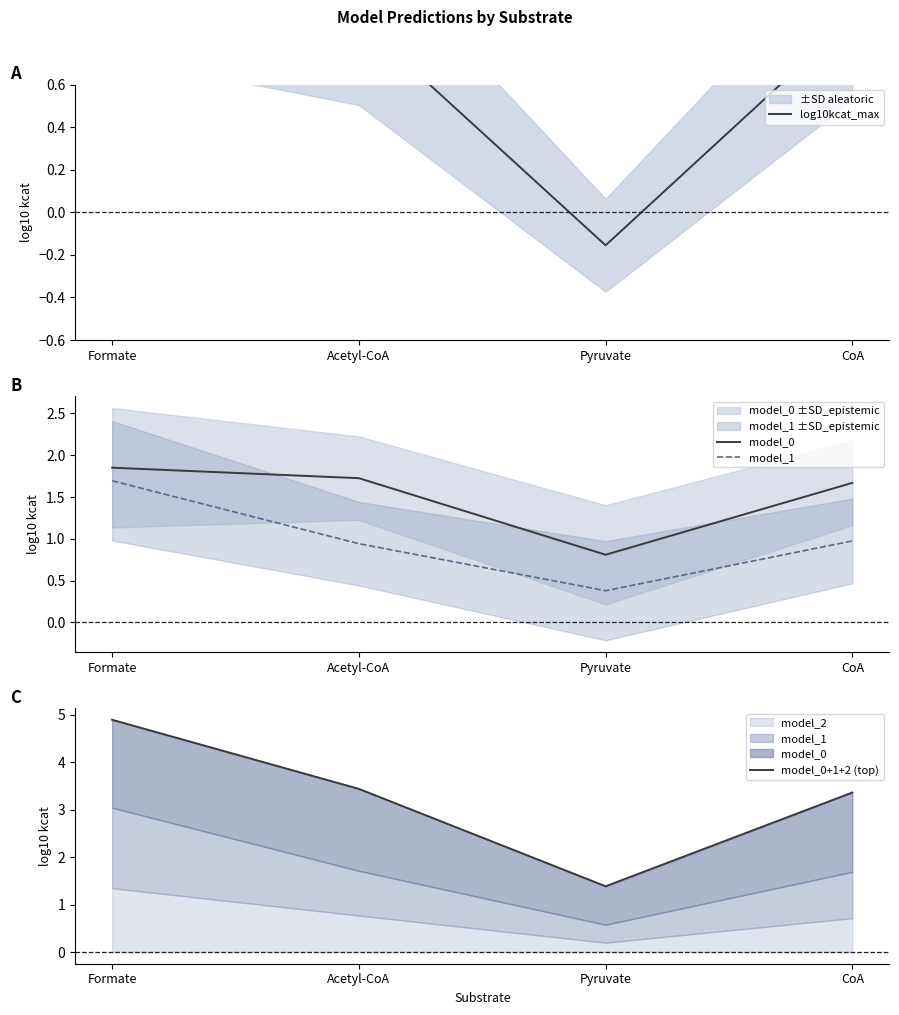

True or false: model_1 and model_0 cross at least once.

False